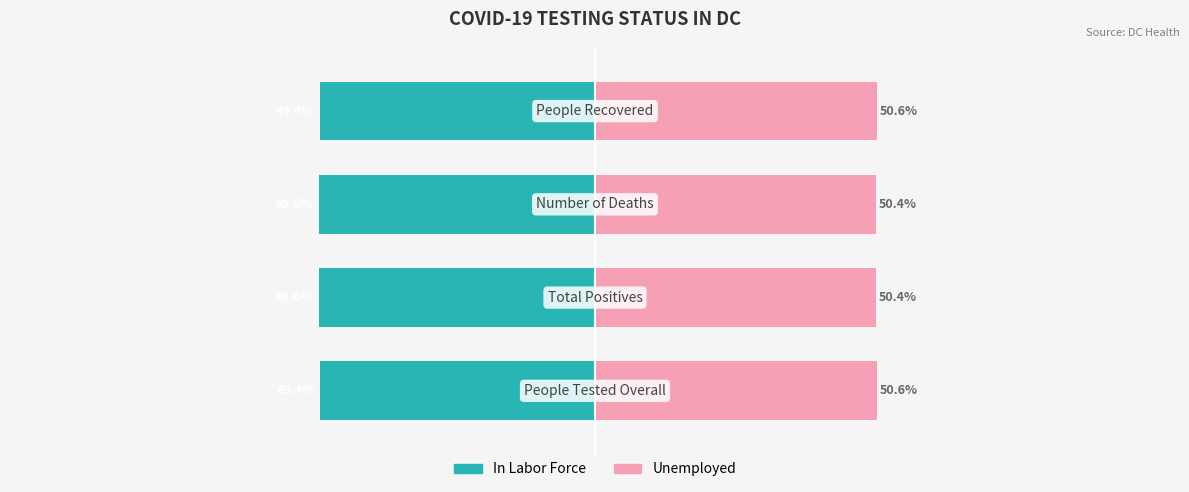

What is the value of the Unemployed bar at the 3rd from the left?

50.4